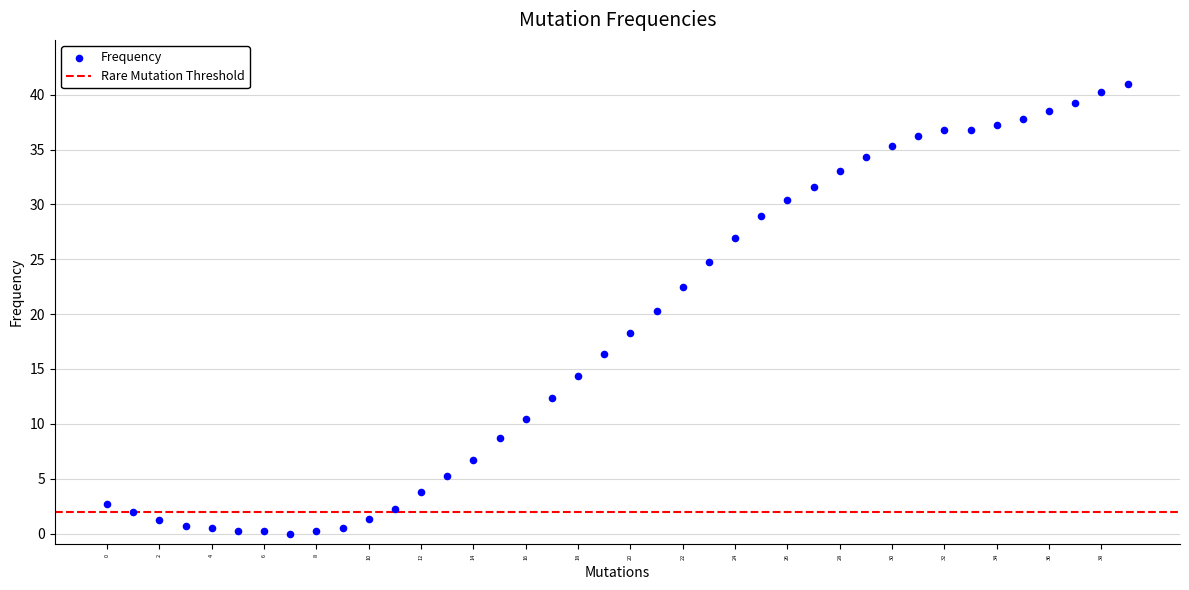

What is the range of Y values (max minus min)?

41.0